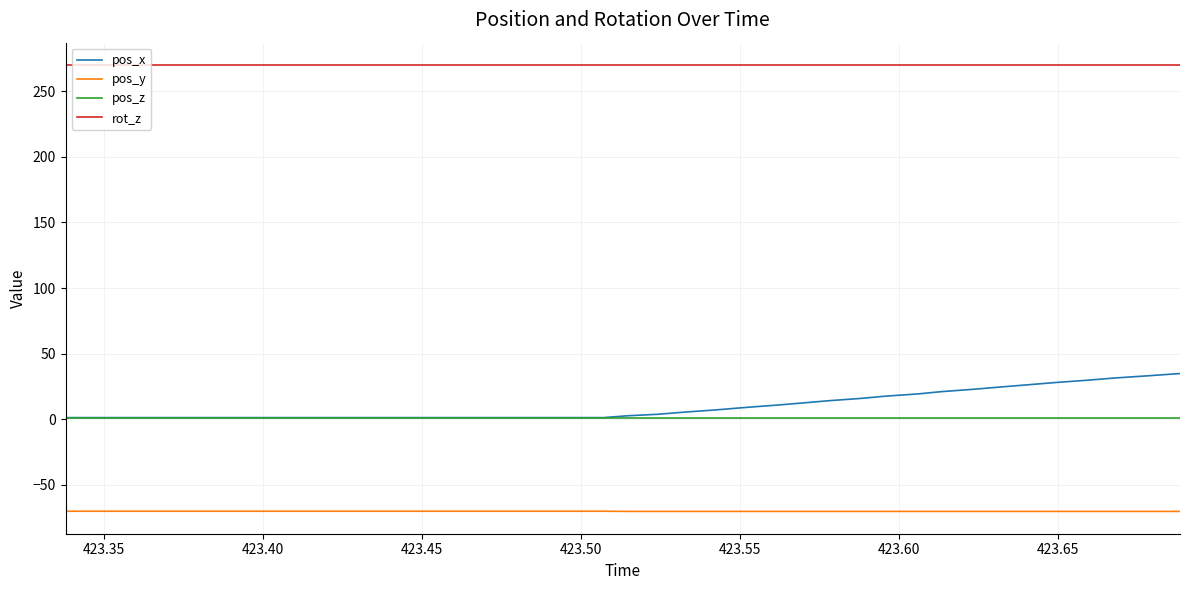

Count the number of categories in the chart.

40